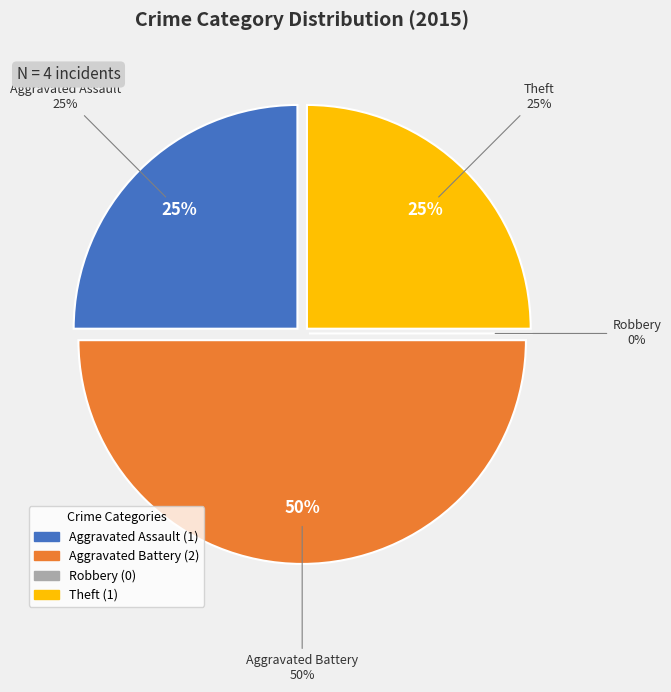

Does Theft account for over 50% of the chart?

No